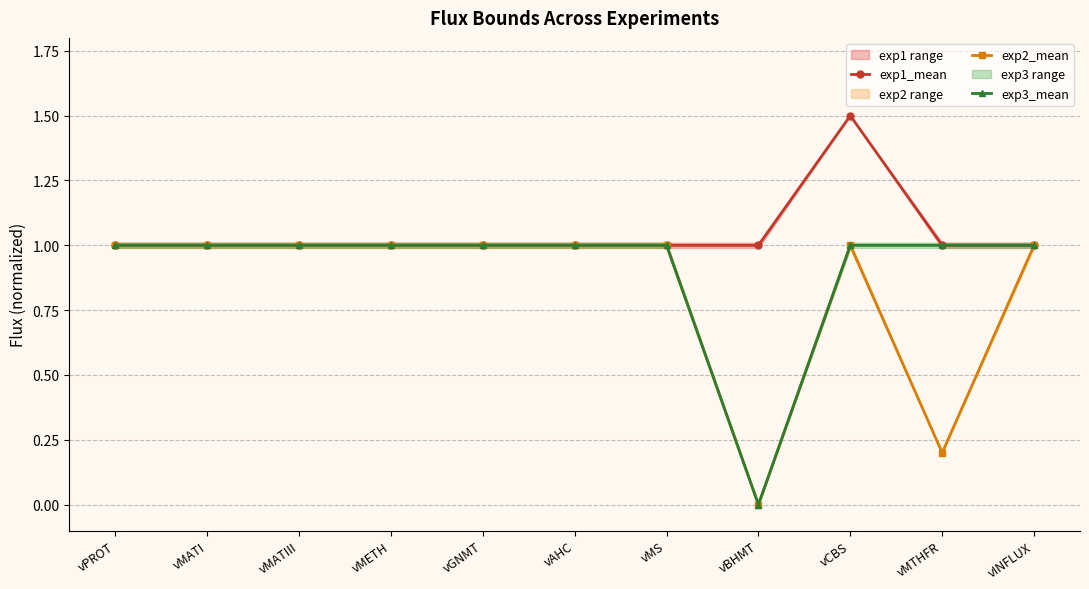

True or false: exp1_mean has more than 2 interior local peaks.

False